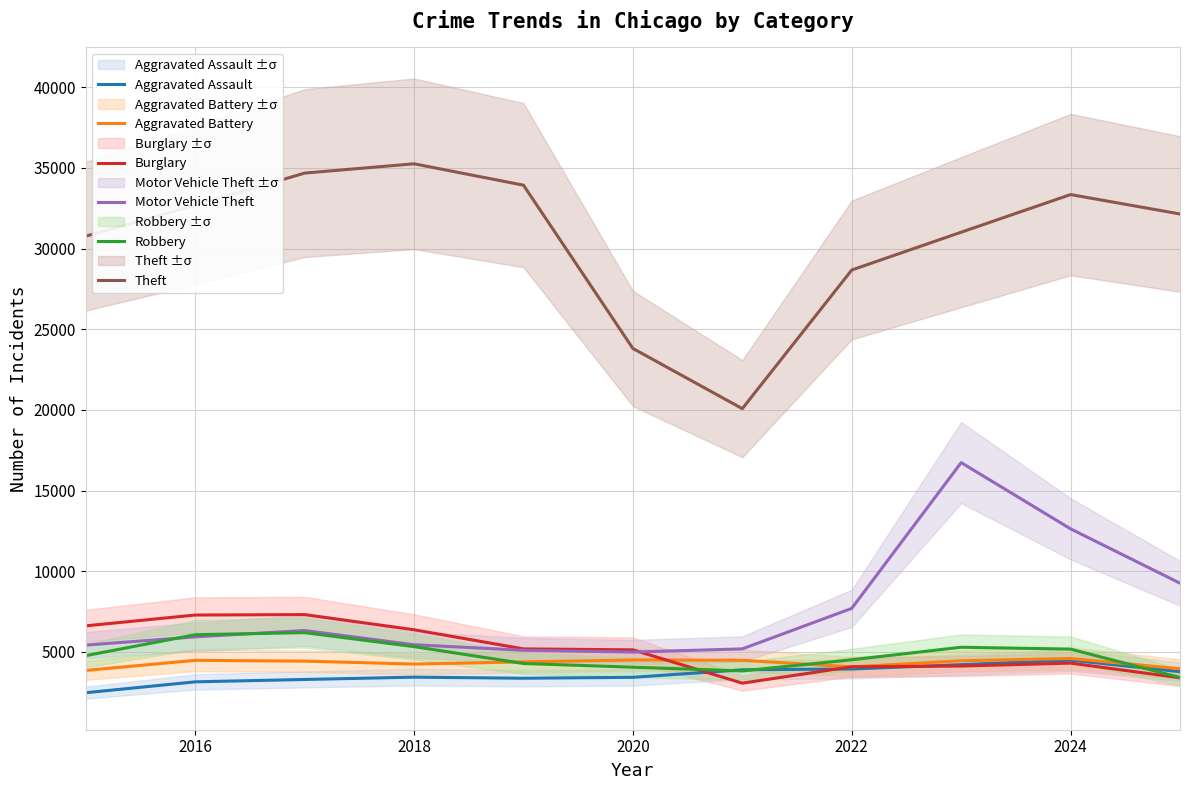

What are all the series names shown in the legend?

Aggravated Assault, Aggravated Battery, Burglary, Motor Vehicle Theft, Robbery, Theft